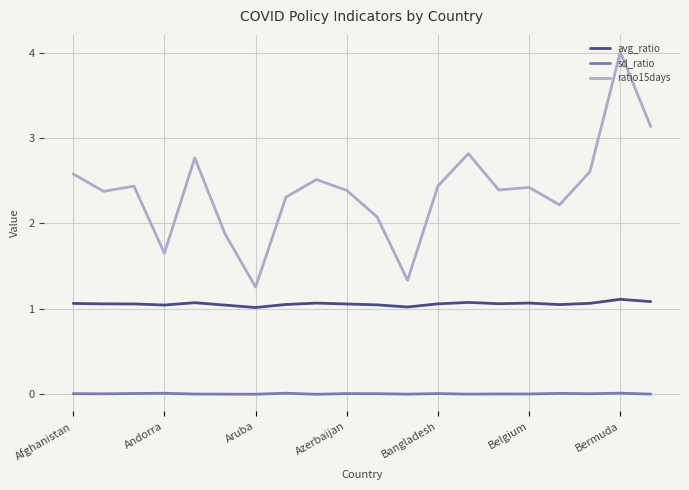

What is the greatest value displayed?

4.0